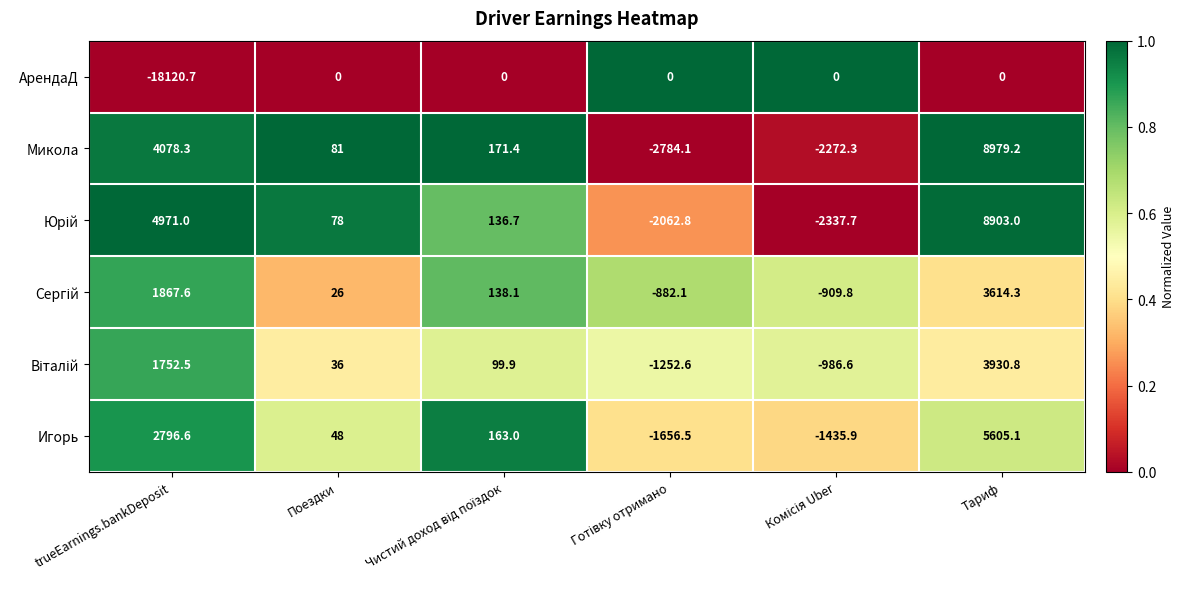

Which series has the largest range (max minus min)?

АрендаД